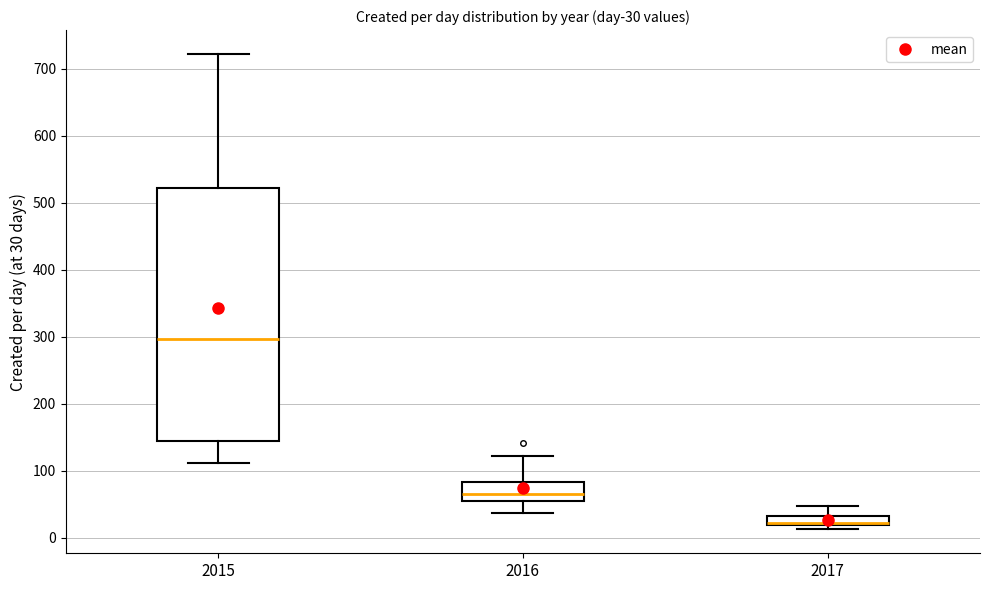

Which box is the tallest, from its lower edge to its upper edge?

2015